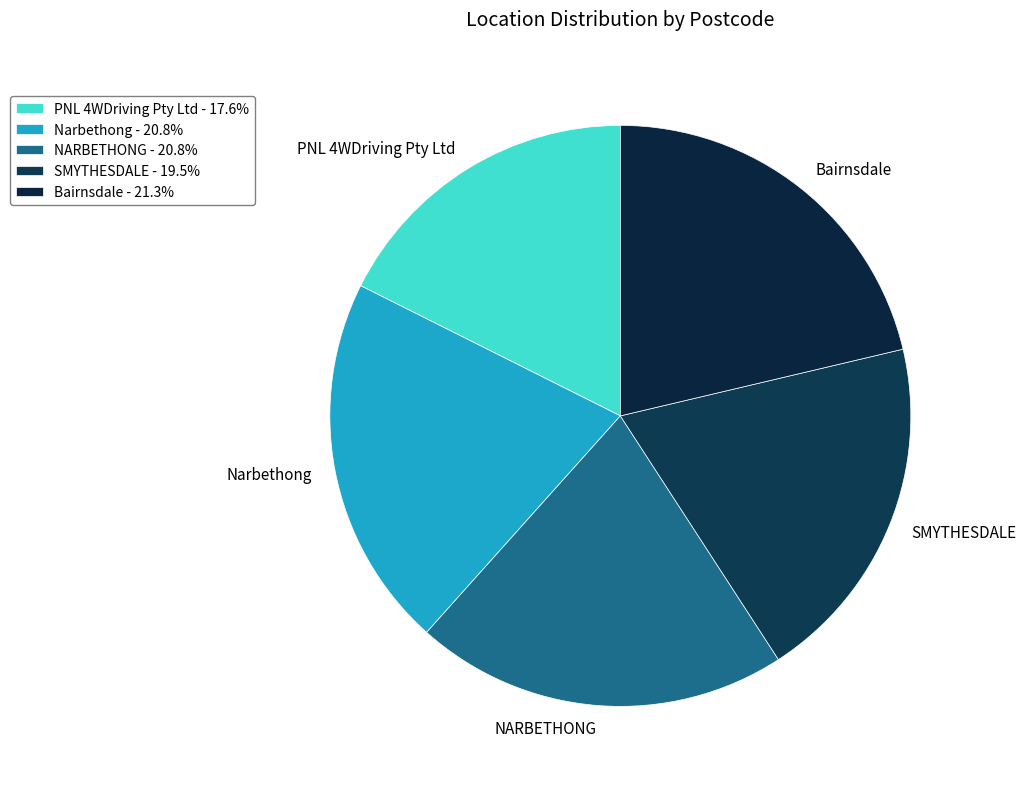

Do PNL 4WDriving Pty Ltd and Narbethong together represent more than half of the pie?

No